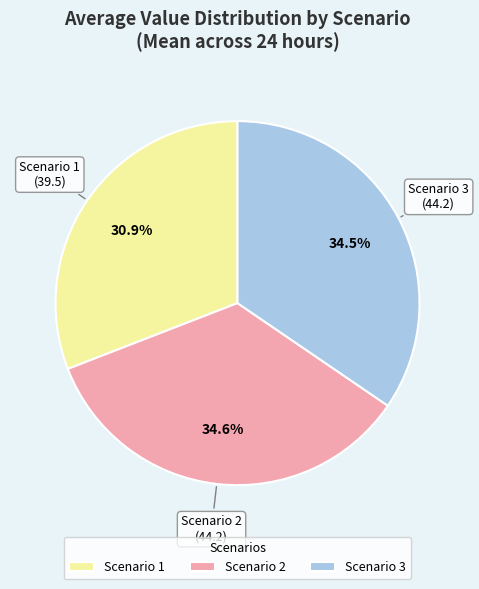

Which slice is the smallest?

Scenario 1